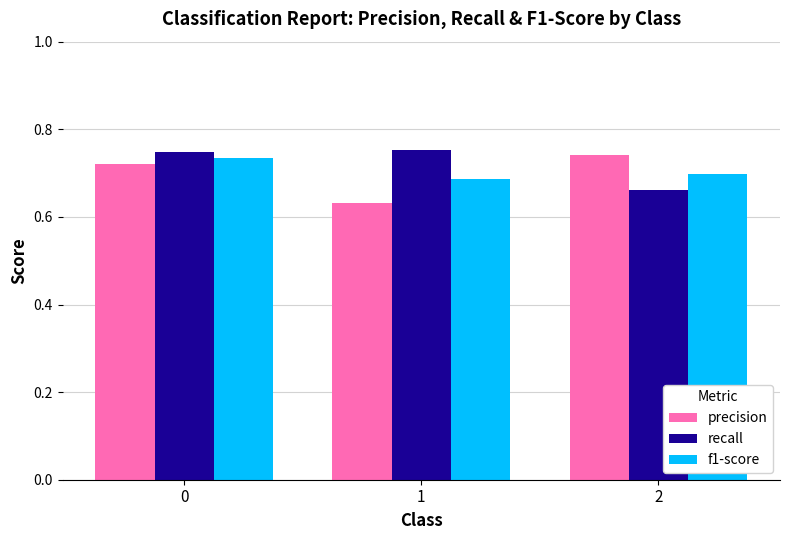

True or false: f1-score has a value of 0.7 at 1.

True